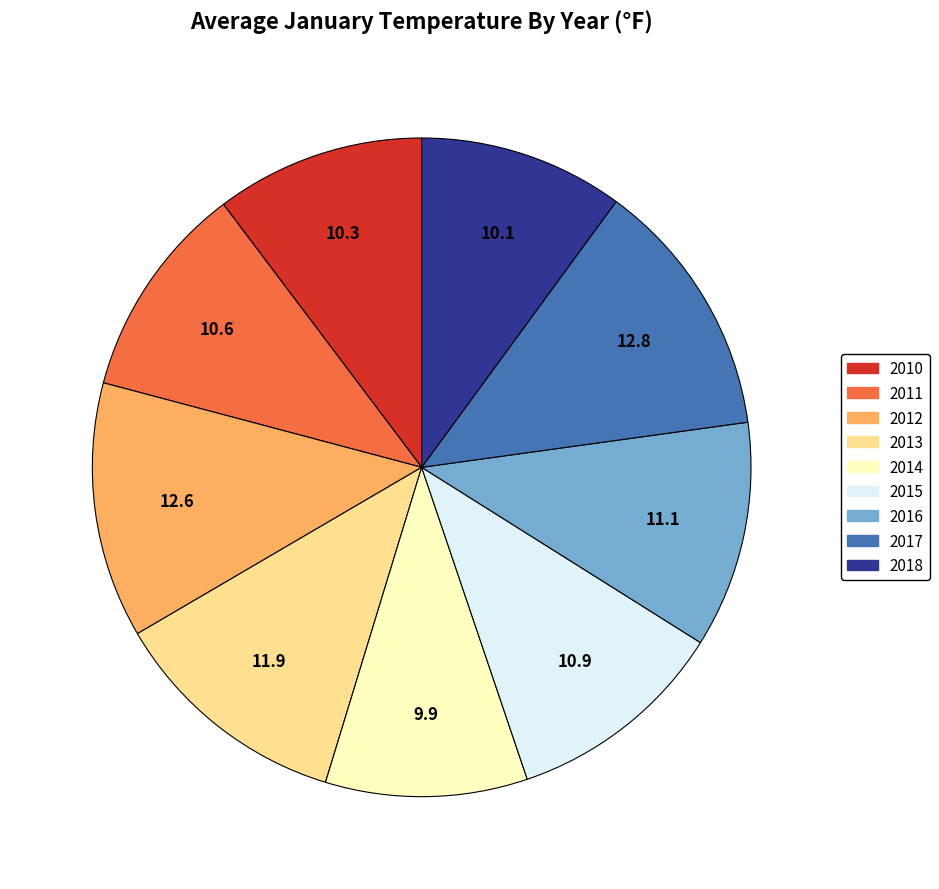

Approximately how many times larger is the value at 2012 compared to 2016?

1.1